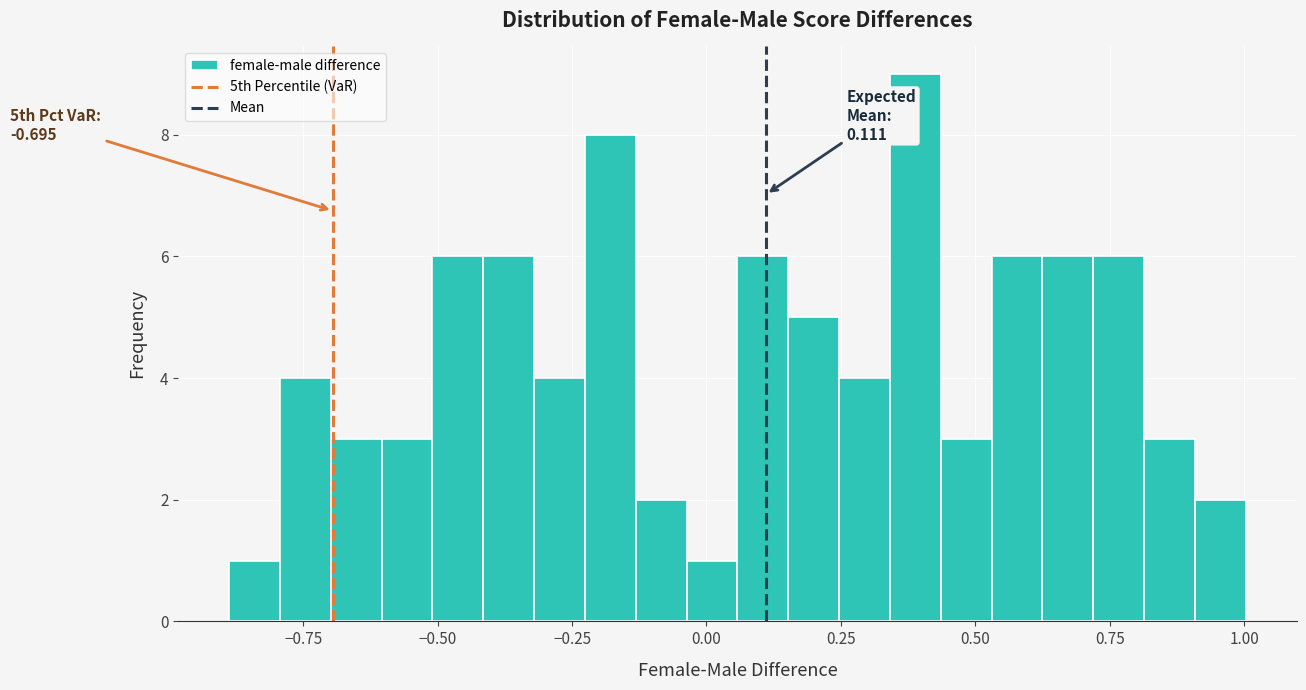

Around what value on the x-axis is the tallest bar? Give the approximate position of its centre, as read against the axis.

0.40